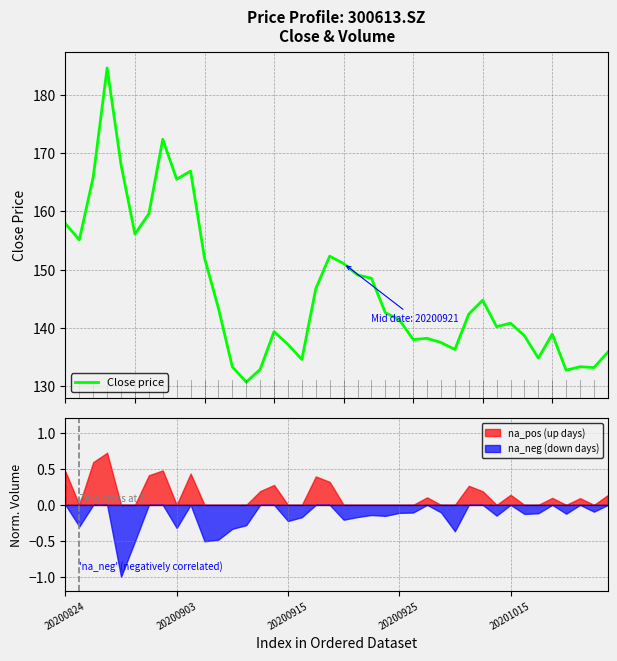

Is it true that the value at 14 is 132.9?

True